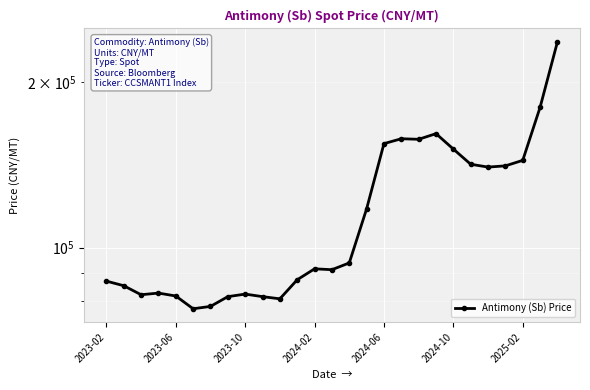

What is the difference between the maximum and minimum values?

158904.8